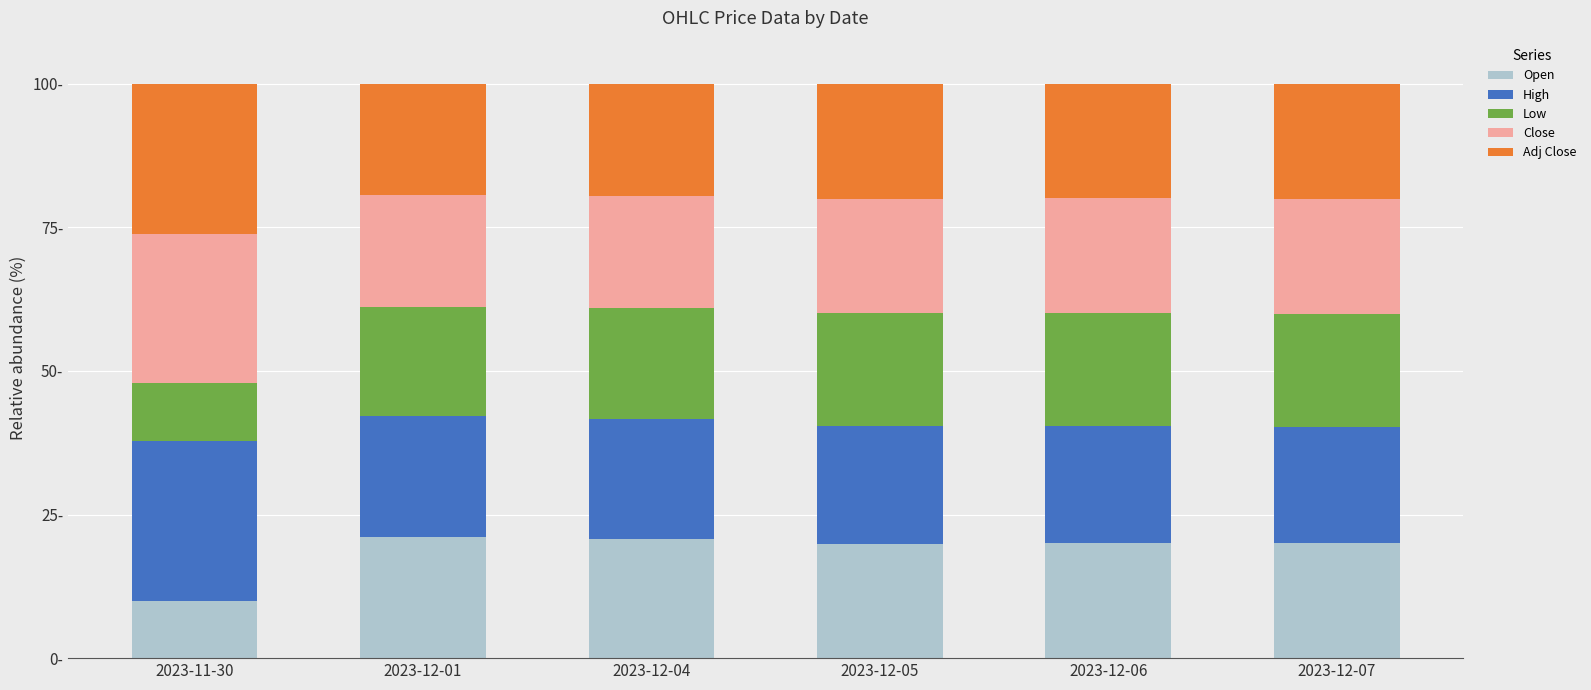

What are all the series names shown in the legend?

Open, High, Low, Close, Adj Close